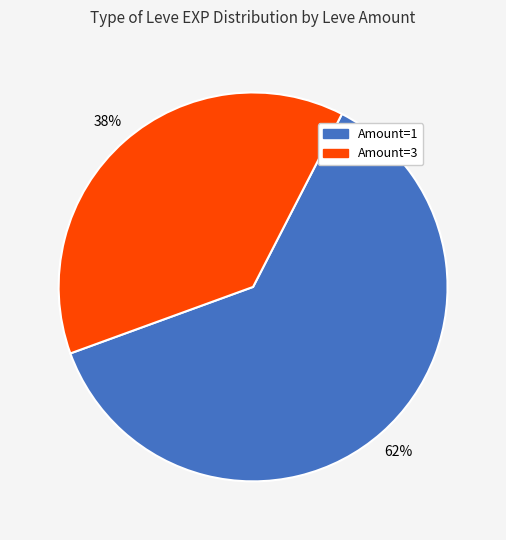

Is there a majority slice in this chart?

Yes